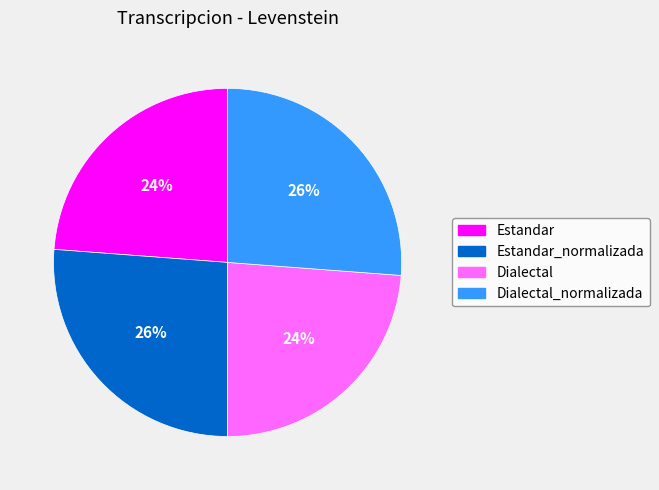

Is there a majority slice in this chart?

No